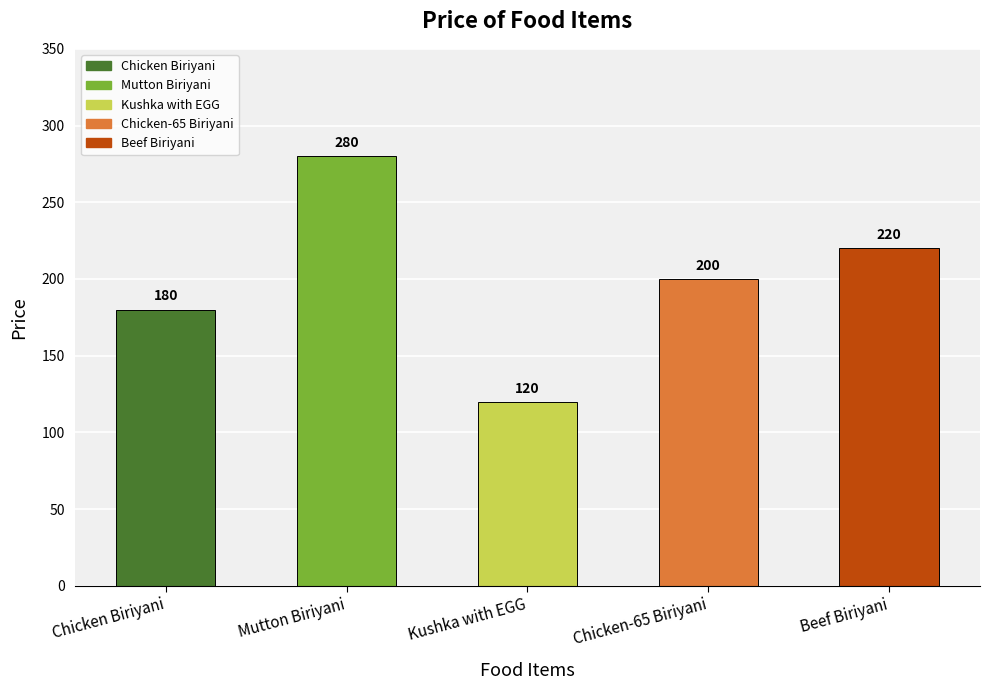

How many bars are there in total?

5